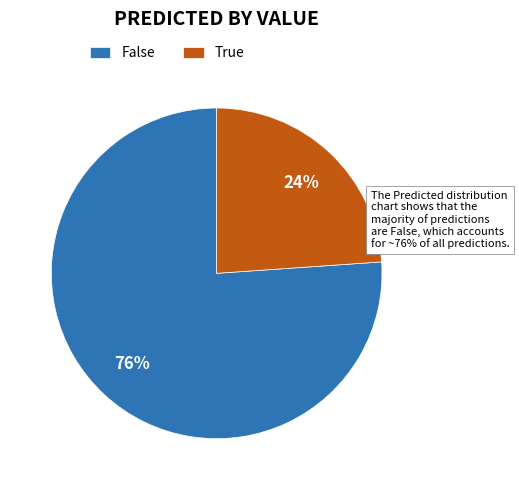

Rank the categories by value from lowest to highest.

True, False